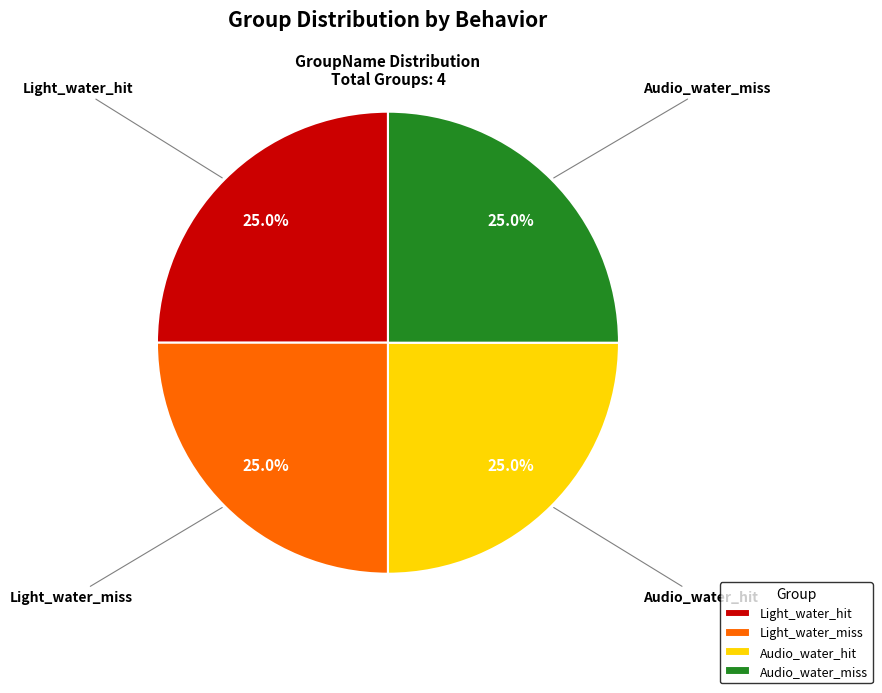

True or false: Light_water_hit accounts for 58% of the total.

False